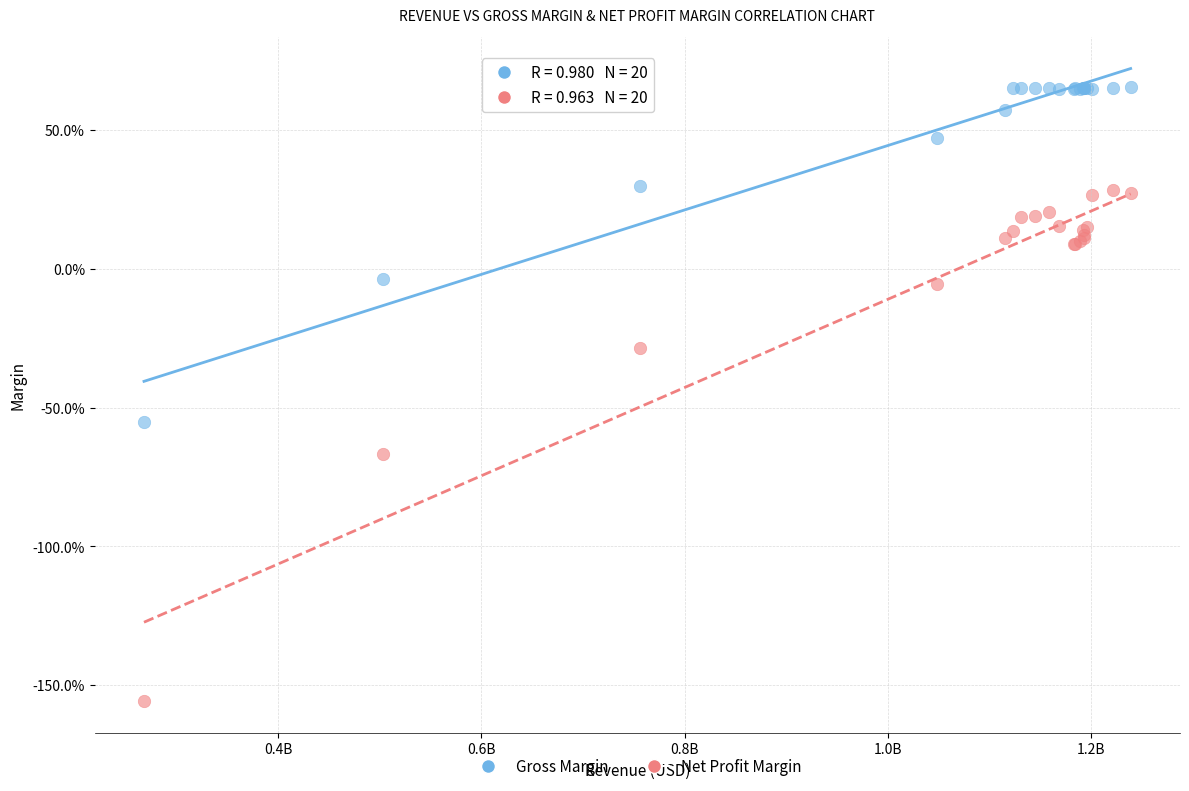

What are all the series names shown in the legend?

Gross Margin, Net Profit Margin